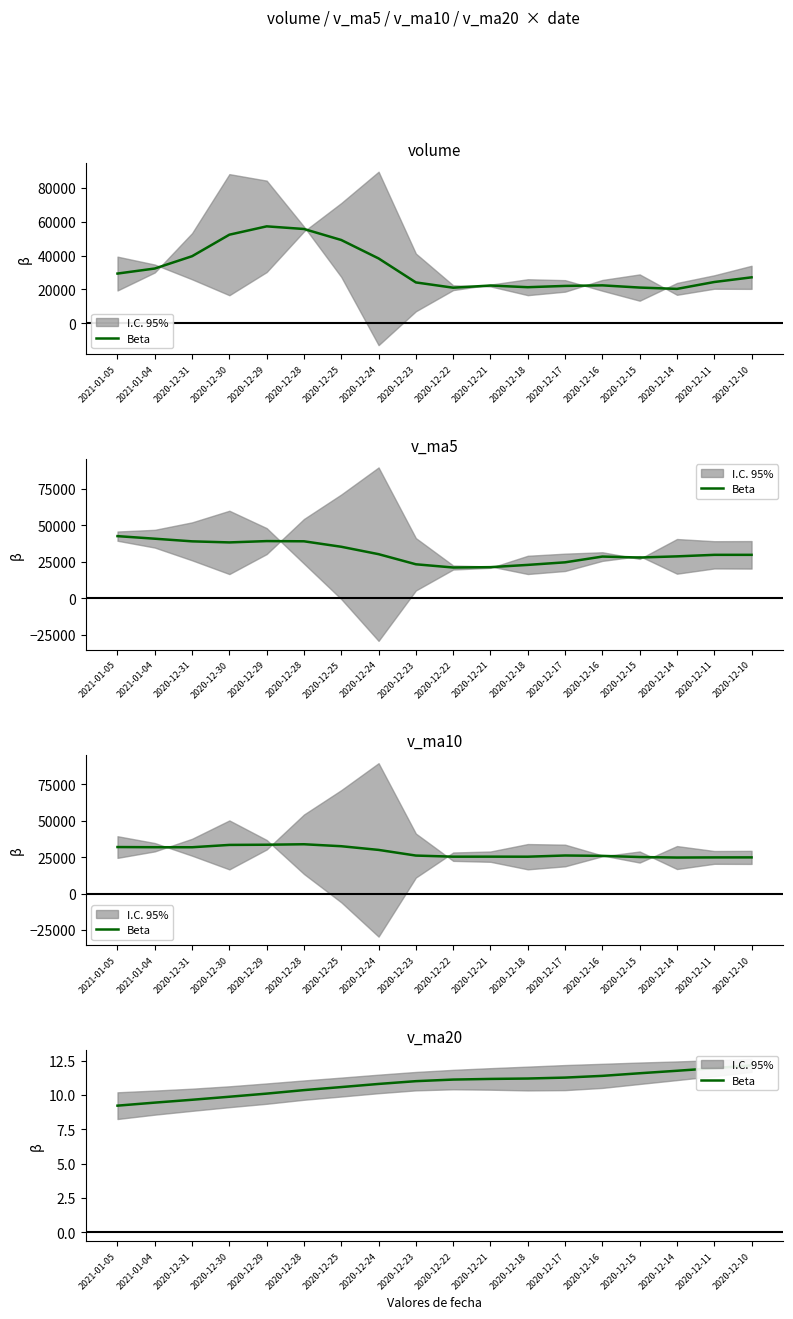

Which has a higher value, 2020-12-24 or 2021-01-04?

2020-12-24